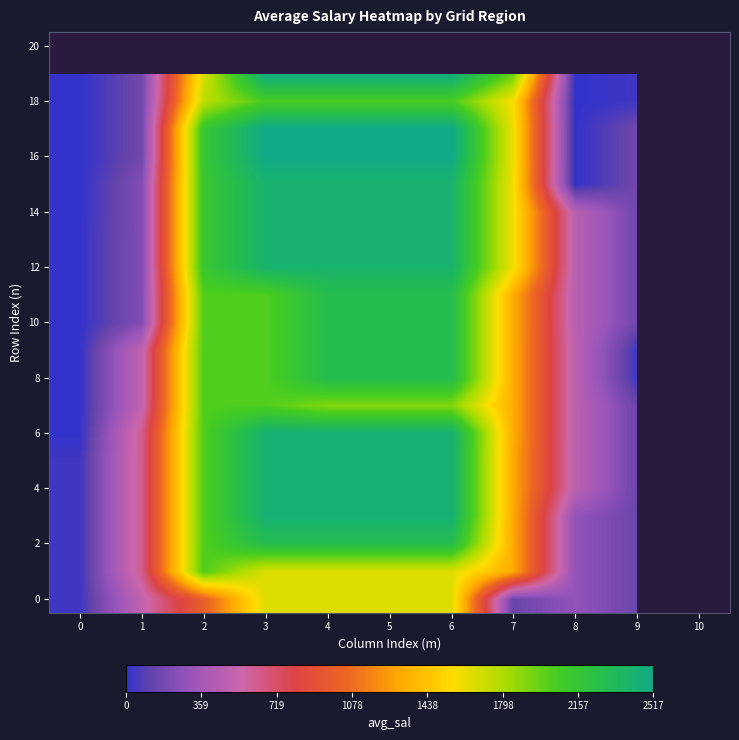

Which has a higher value, 10 or 5?

5